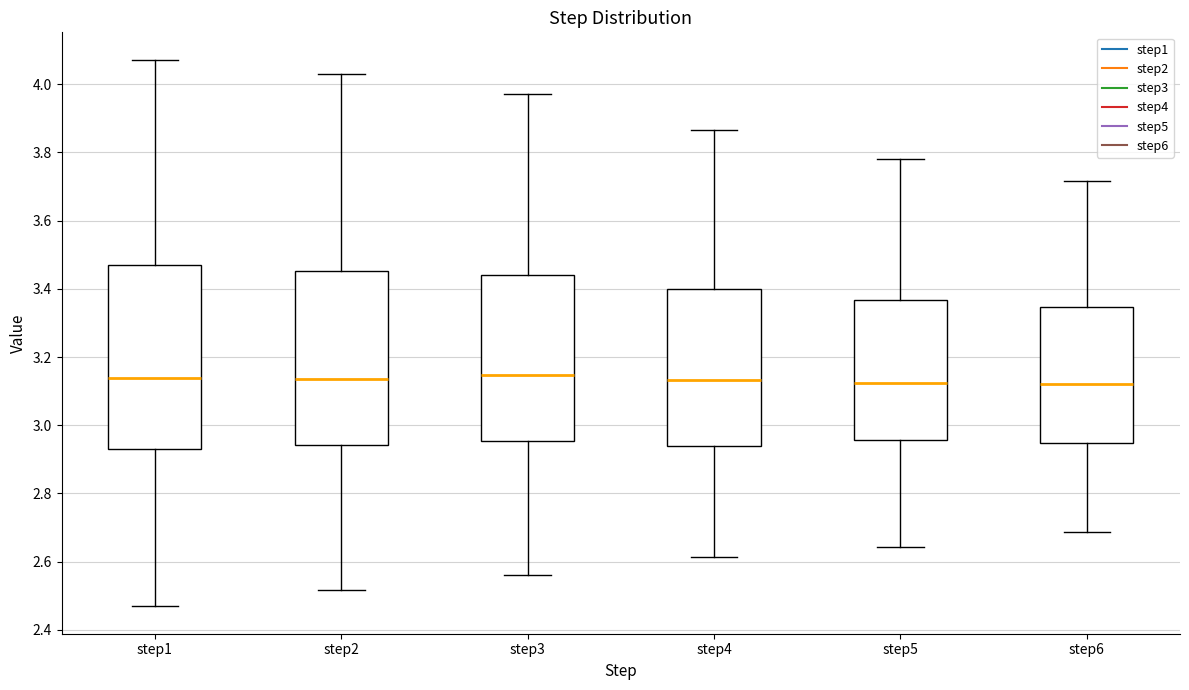

Reading left to right, transcribe this box plot: for each box, give where its median line is, the range the box spans, and where its two whiskers end, as read against the y-axis. The values are not printed on the chart, so give them approximately, as read against the axis.

step1: median 3.14, box 2.92 to 3.48, whiskers 2.46 to 4.08
step2: median 3.14, box 2.94 to 3.46, whiskers 2.52 to 4.04
step3: median 3.14, box 2.96 to 3.44, whiskers 2.56 to 3.98
step4: median 3.14, box 2.94 to 3.40, whiskers 2.62 to 3.86
step5: median 3.12, box 2.96 to 3.36, whiskers 2.64 to 3.78
step6: median 3.12, box 2.94 to 3.34, whiskers 2.68 to 3.72